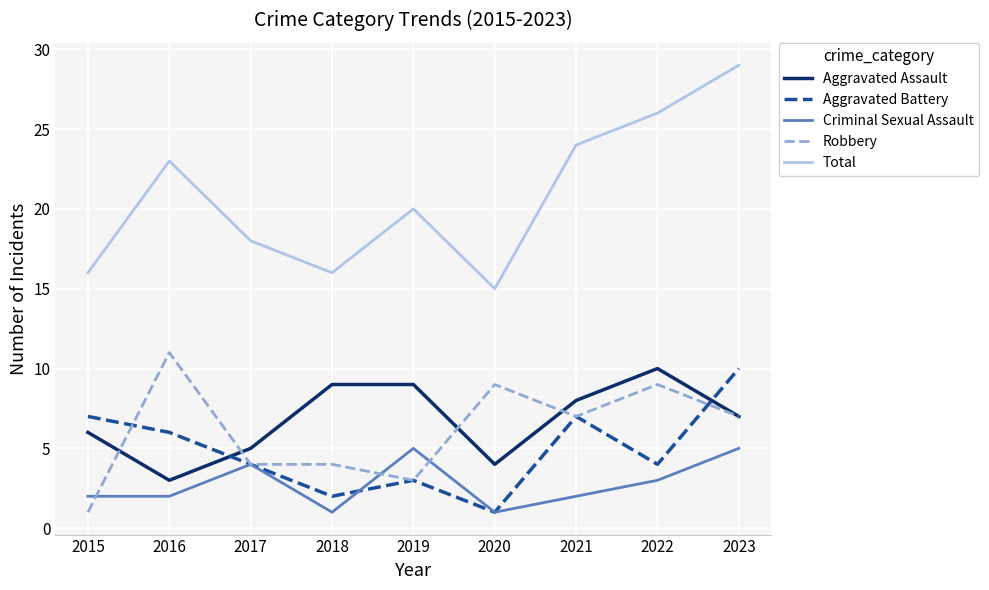

What is the total value across all series at 2023?

58